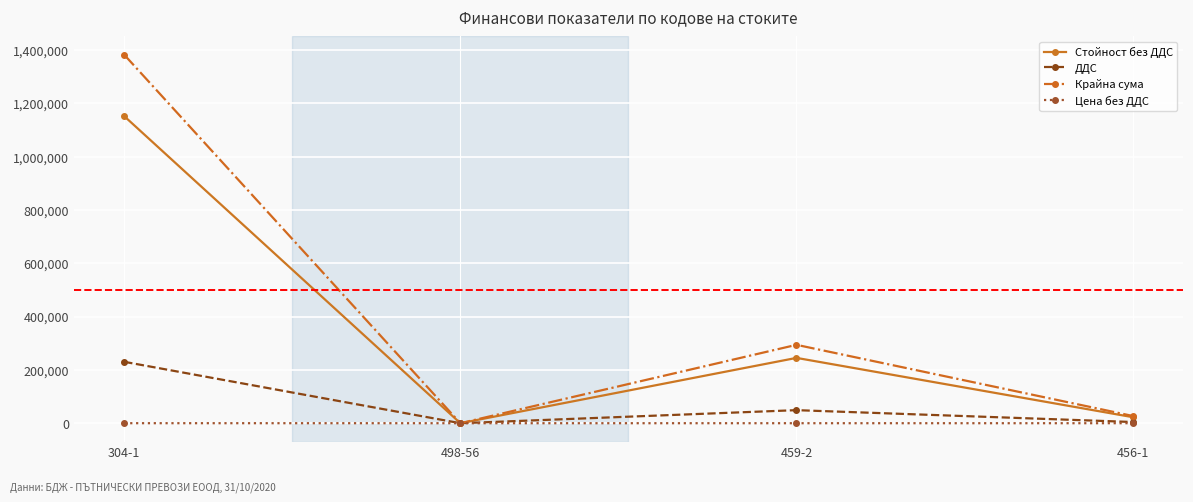

The ДДС series shows 112115.4 at 304-1. True or false?

False